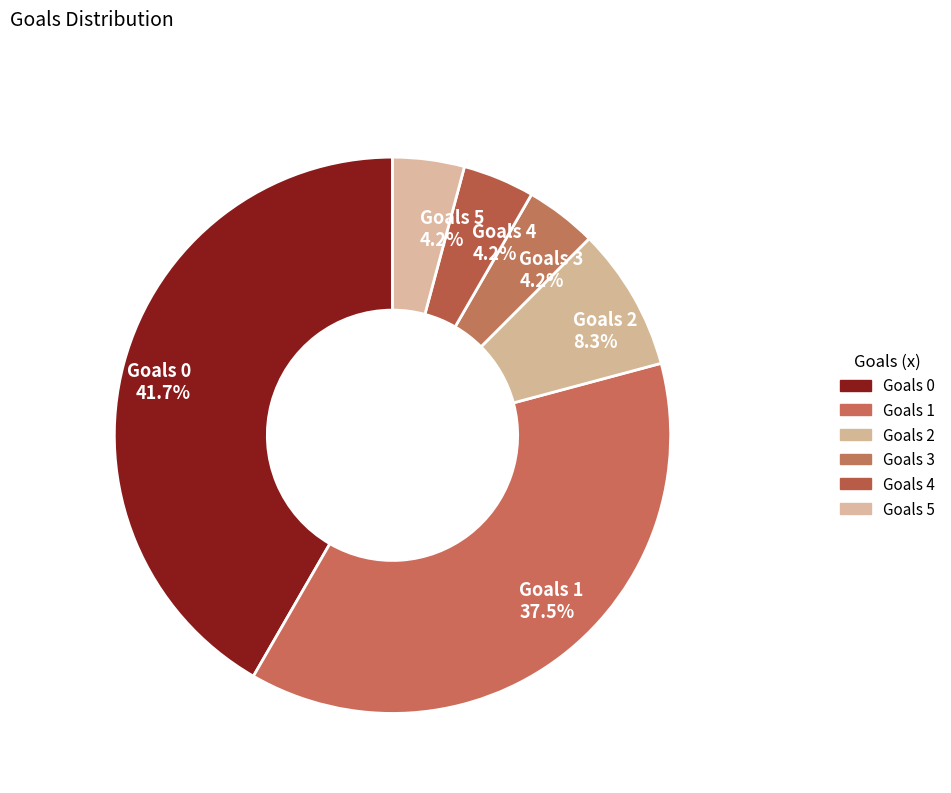

What percentage is the Goals 5 slice, to the nearest percent?

4%